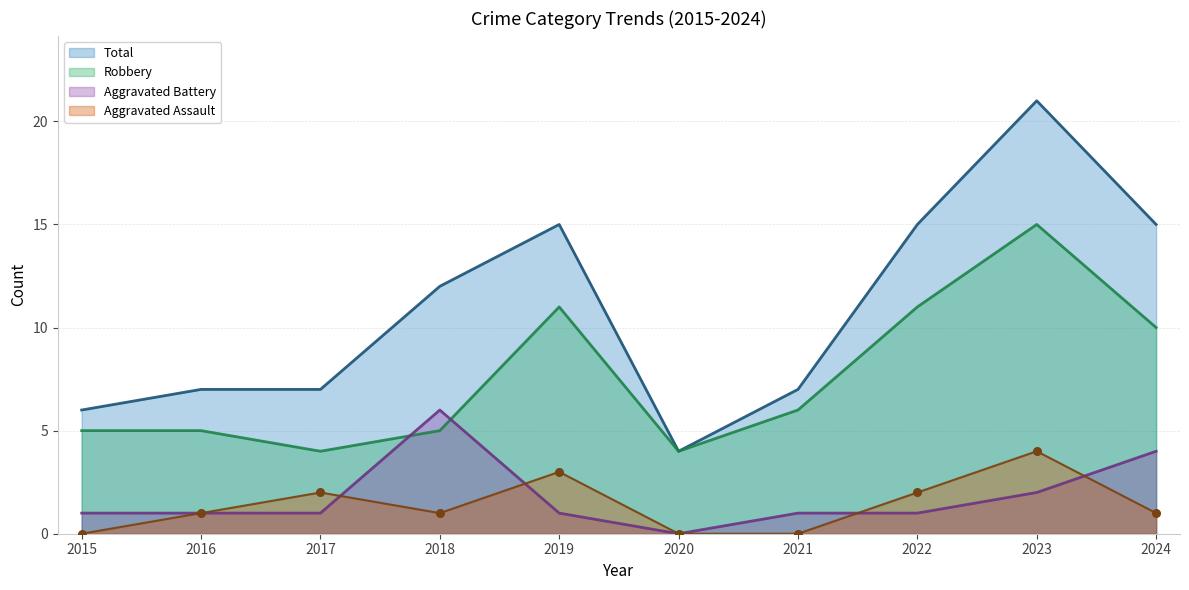

At which category is the sum across all series the highest?

2023